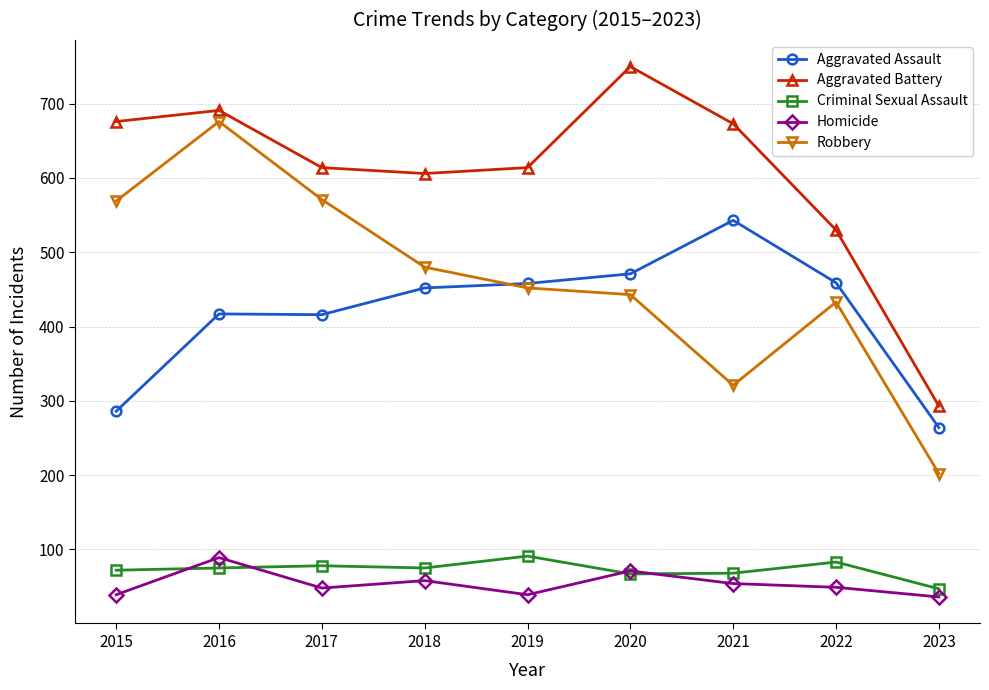

The value of Aggravated Assault at 2015 is 159. True or false?

False